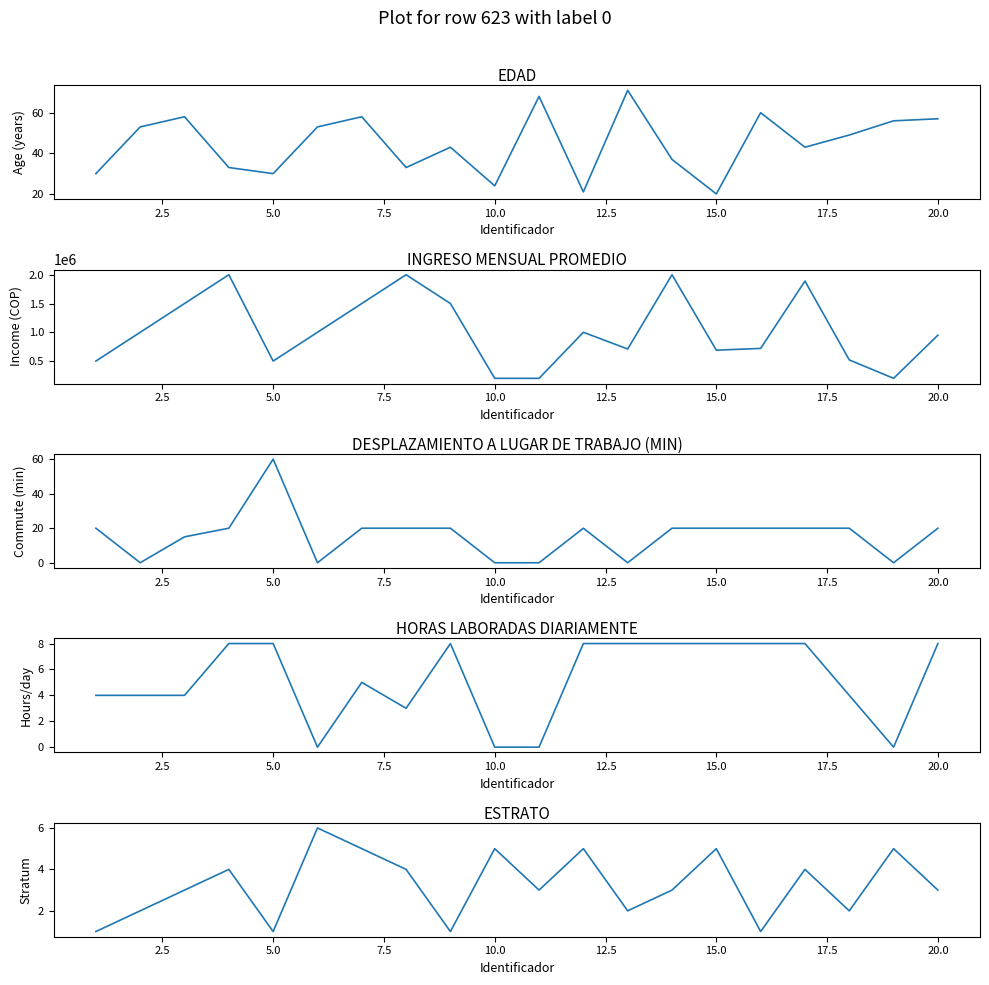

What is the value of the HORAS LABORADAS DIARIAMENTE point at the 12th from the left?

8